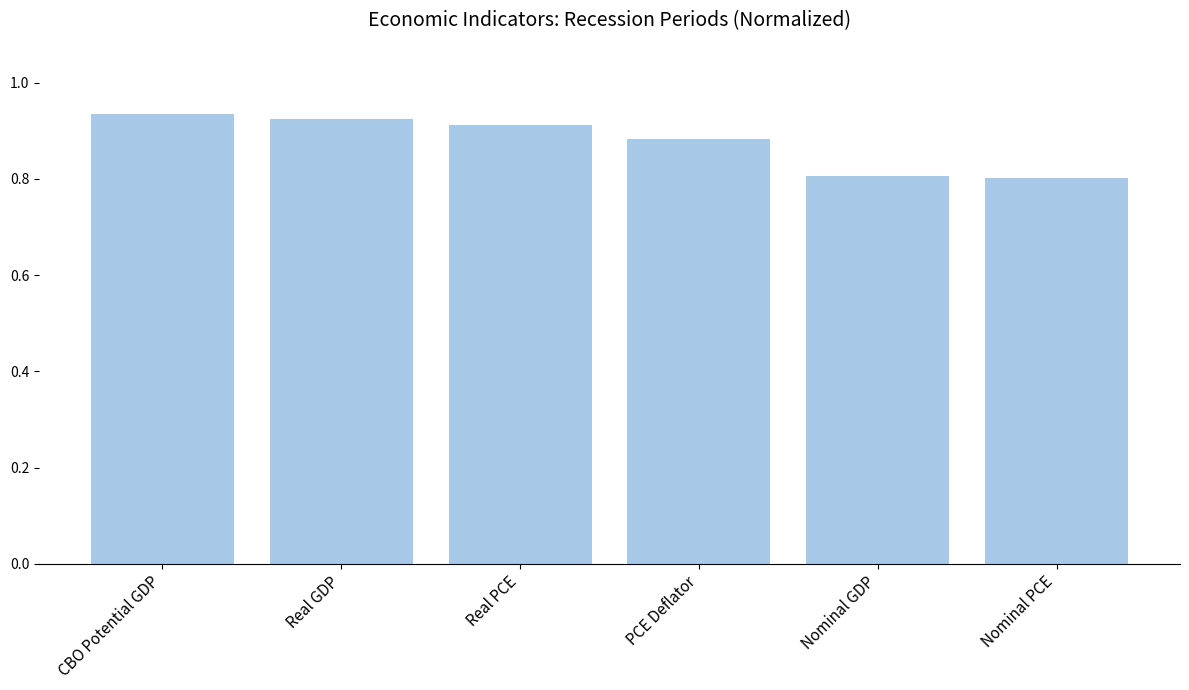

What position from the left is CBO Potential GDP?

1